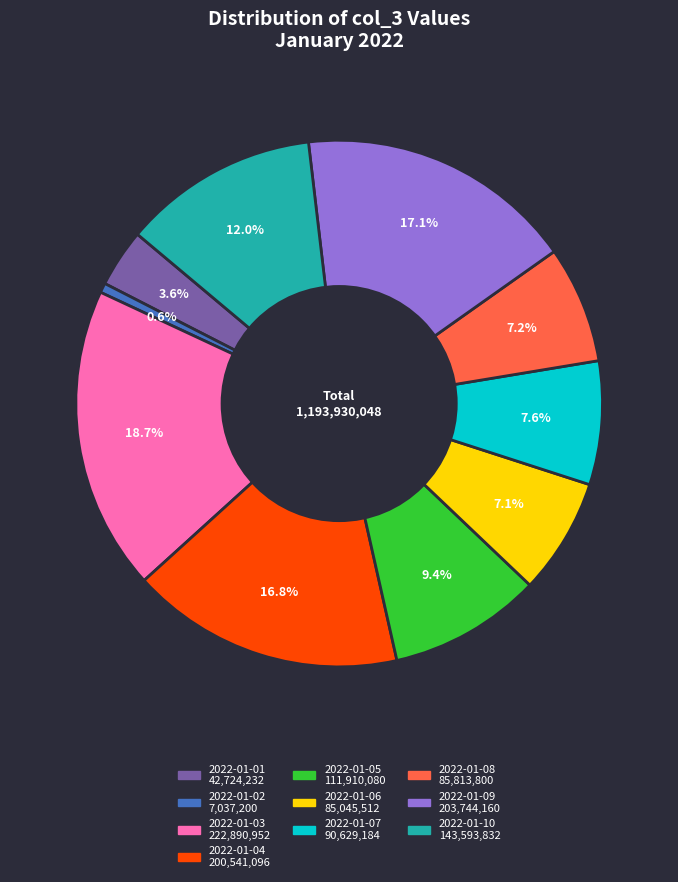

Which has a higher value, 2022-01-01 or 2022-01-06?

2022-01-06